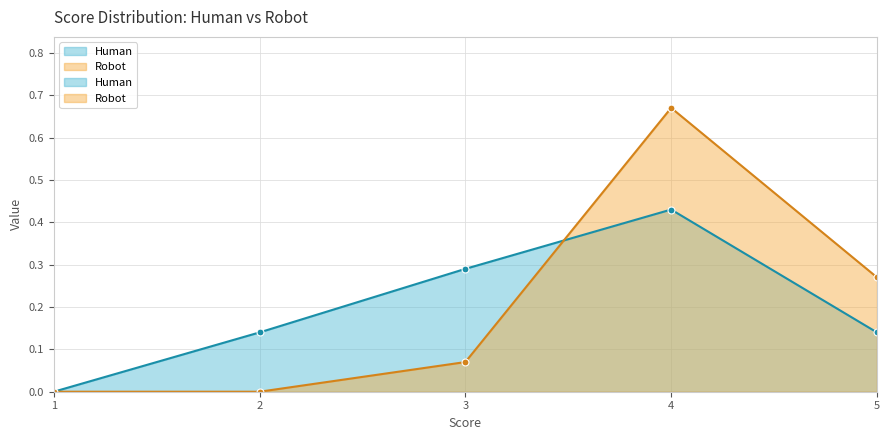

What is the sum of the Human values at 2 and 1?

0.1